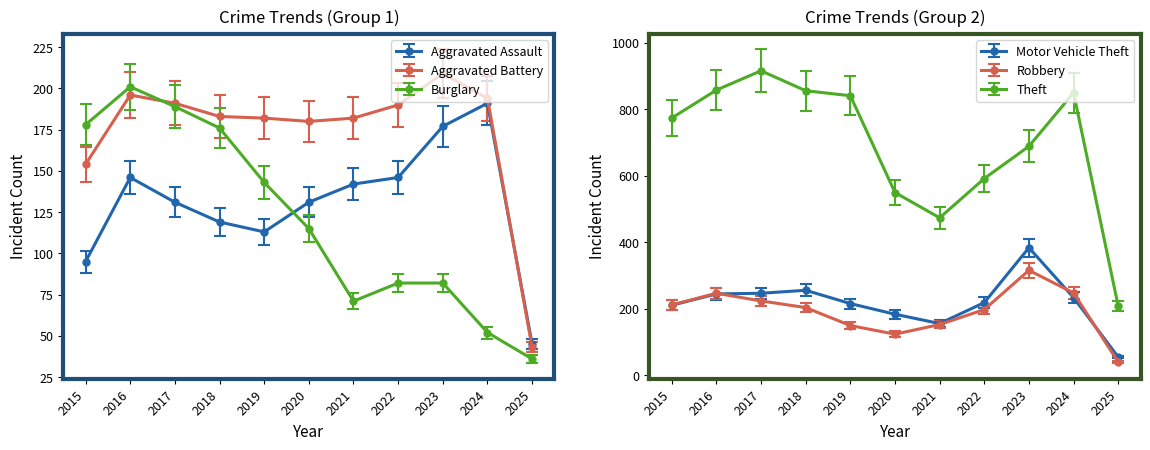

True or false: Robbery has a value of 321.6 at 2018.

False